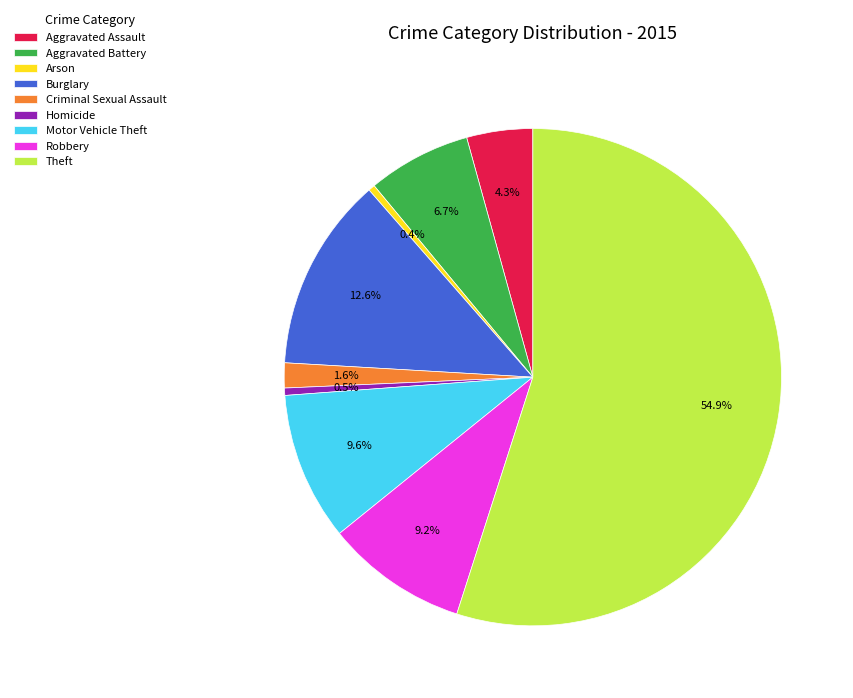

Approximately how many times larger is the value at Aggravated Battery compared to Robbery?

0.7